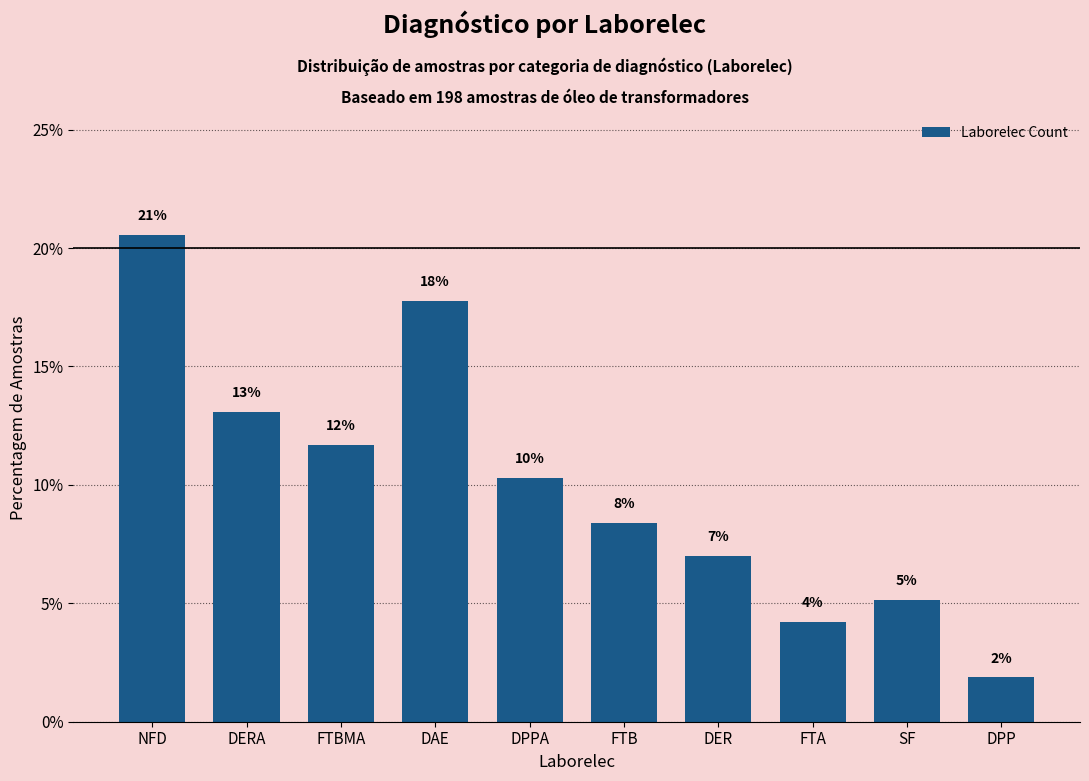

How many bars are there in total?

10